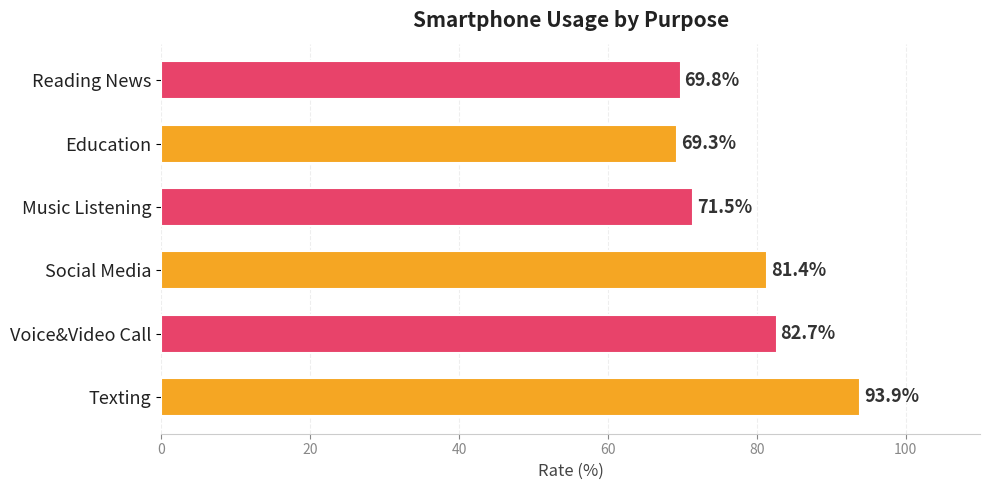

Is it true that the value at Voice&Video Call is 27.1?

False